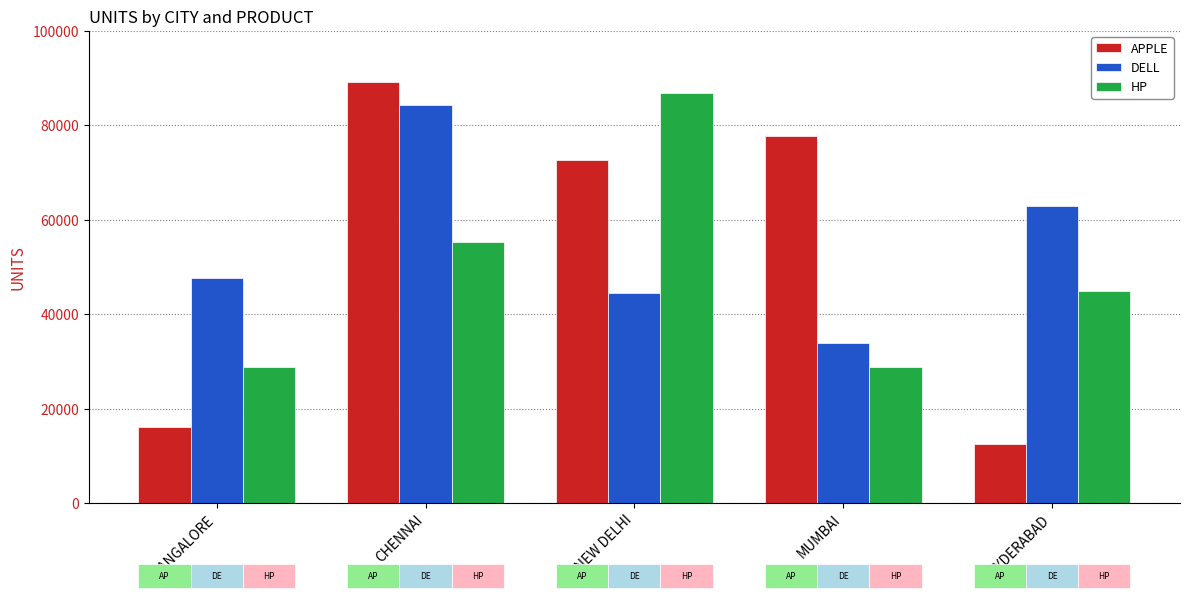

At which label does APPLE first exceed 72700?

CHENNAI